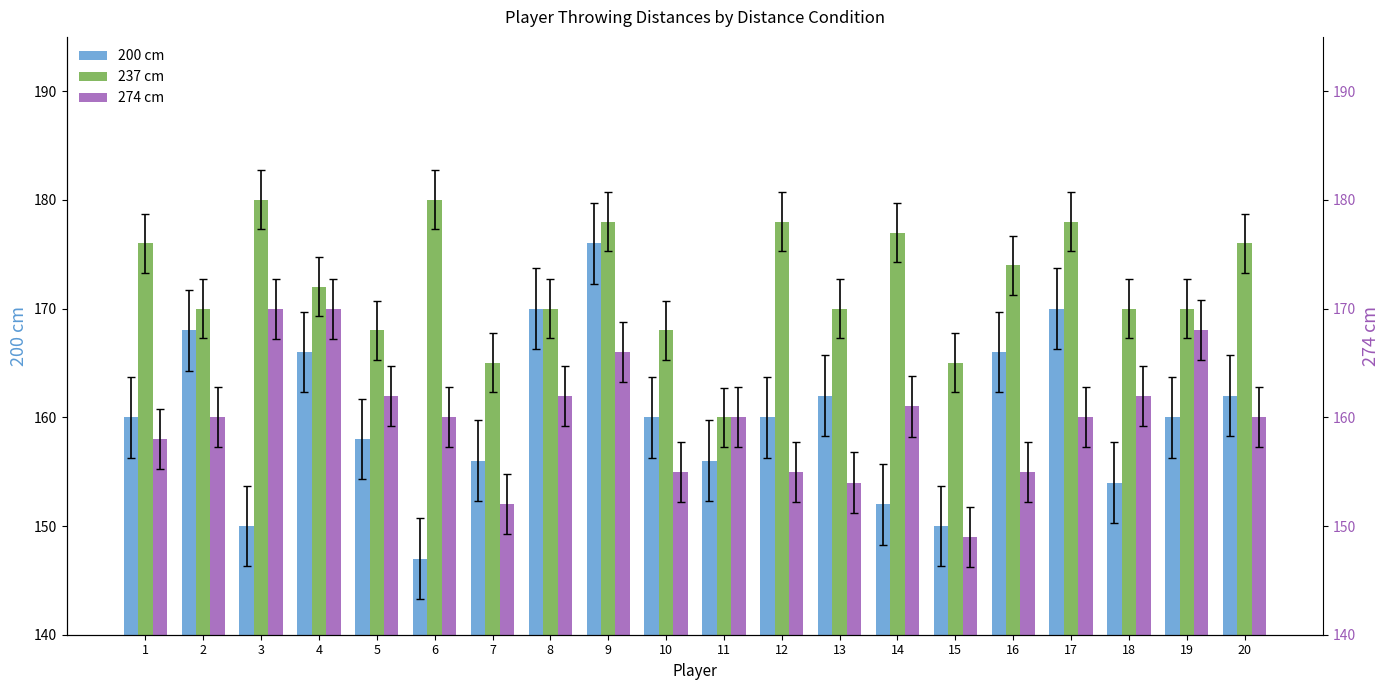

Is it true that 274 cm equals 66 at 7?

False